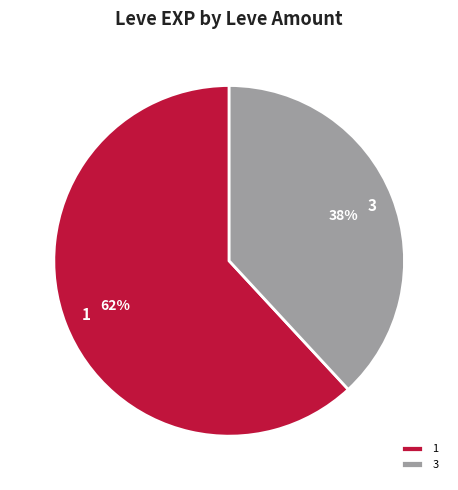

Count the number of slices in the pie.

2